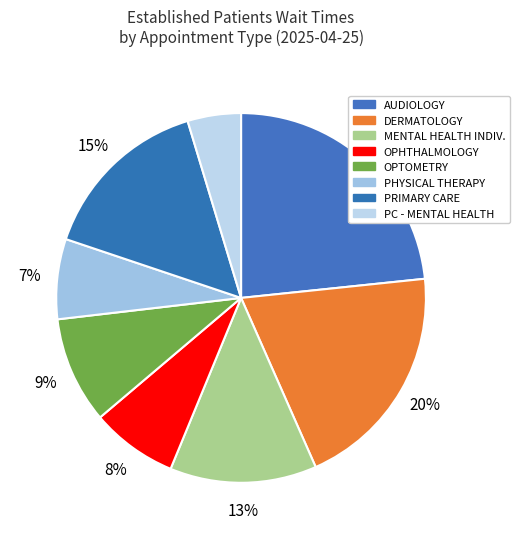

True or false: OPHTHALMOLOGY accounts for 8% of the total.

True